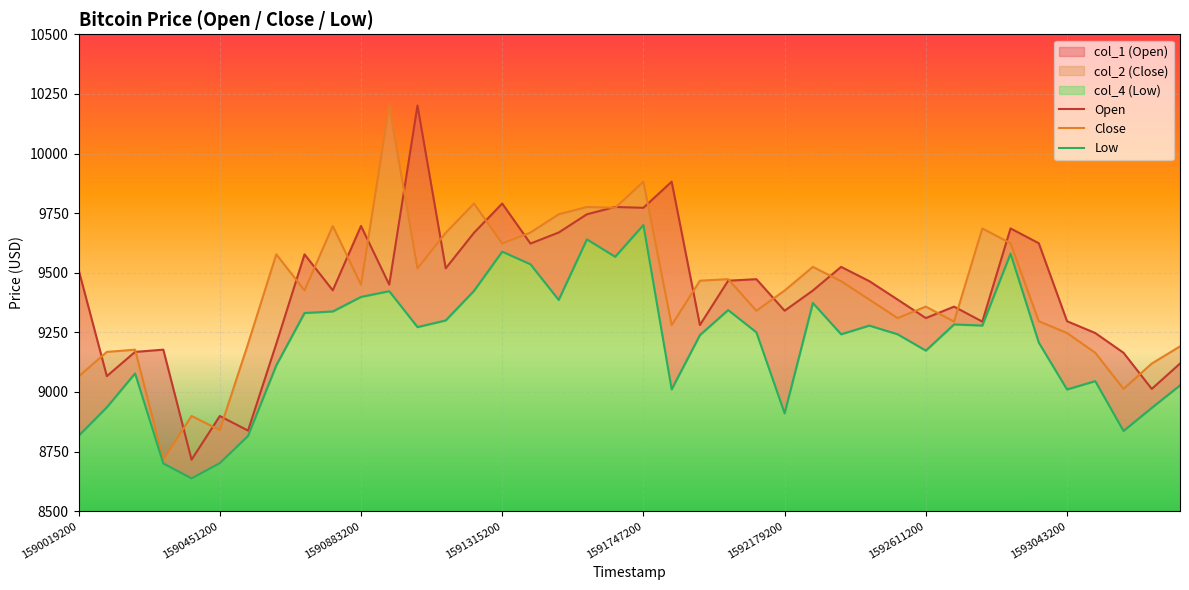

Which series has the largest total across all categories?

Open